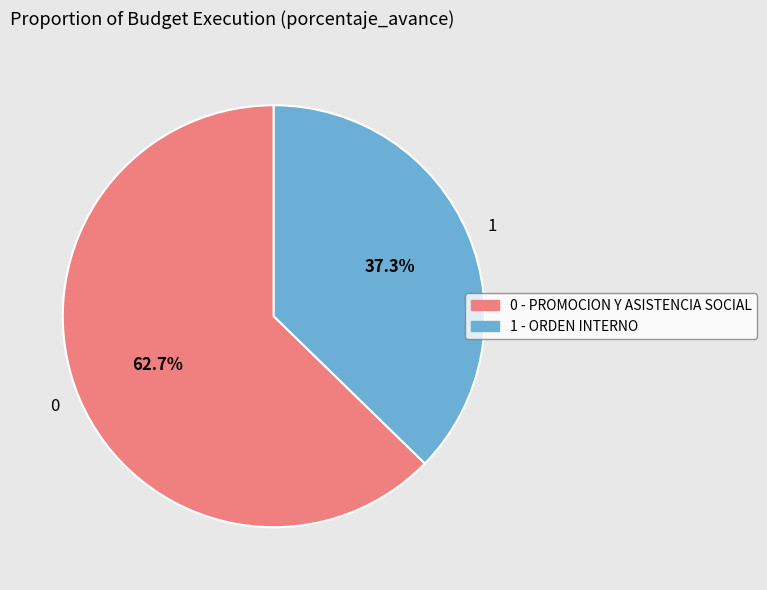

Which category has the biggest portion of the pie?

0